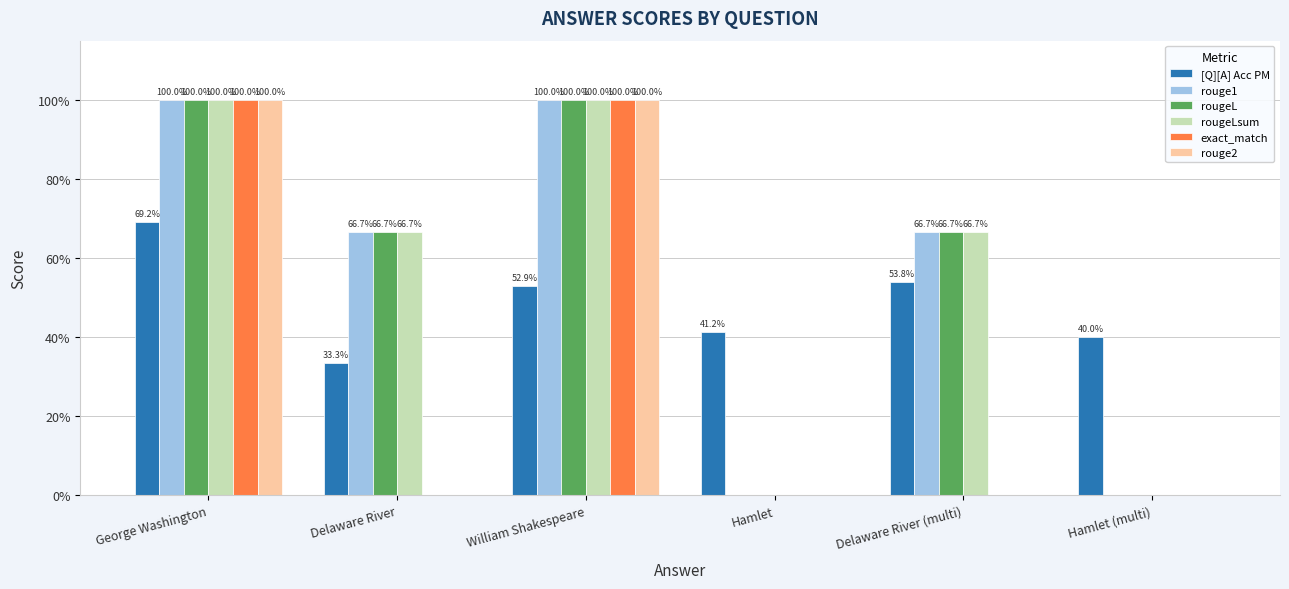

How many bars are there in each group?

6